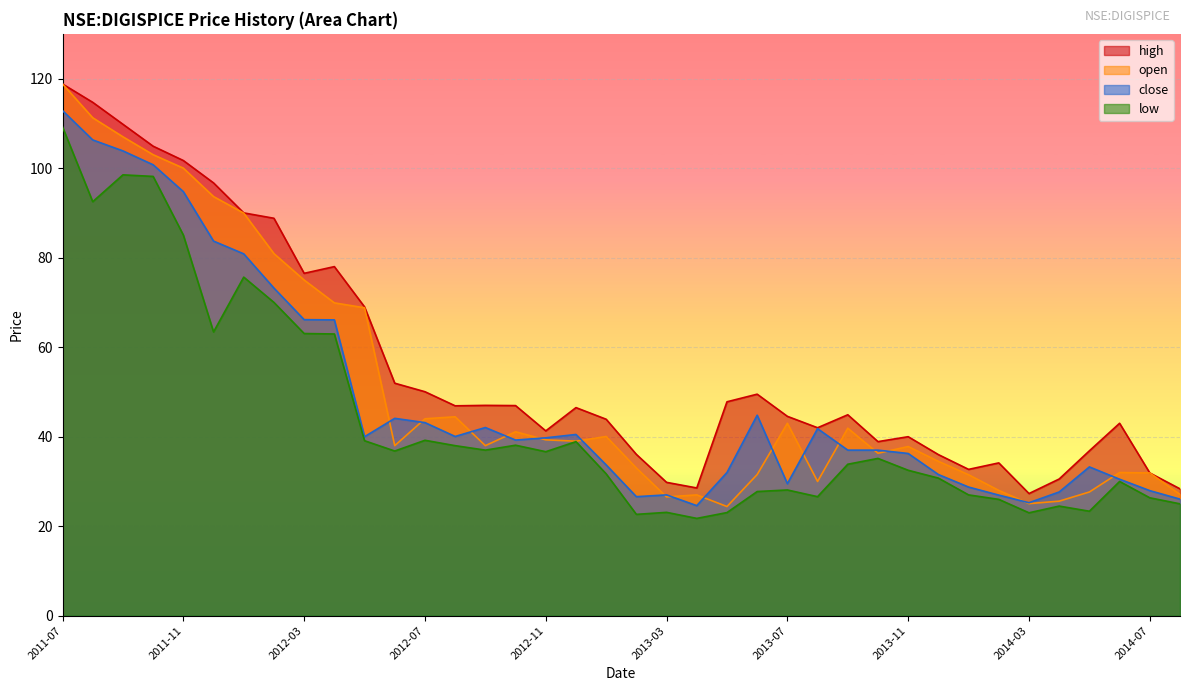

Reading left to right, what are all the values shown in this chart?

high: 118.8	114.7	109.8	104.9	101.7	96.7	90.0	88.8	76.5	78.0	69.0	52.0	50.0	46.9	47.0	47.0	41.3	46.5	43.9	36.0	29.8	28.5	47.8	49.5	44.5	42.0	44.9	38.9	40.0	36.0	32.7	34.2	27.3	30.5	36.8	43.0	31.9	28.4
open: 118.8	111.2	107.0	103.0	100.0	93.7	89.9	80.9	75.0	69.9	68.8	38.0	44.0	44.5	38.0	41.1	39.3	39.0	40.0	33.0	26.5	27.0	24.4	31.5	43.0	30.0	41.9	36.3	37.8	34.5	31.5	28.0	25.0	25.6	27.6	32.0	31.9	27.1
close: 112.8	106.3	103.8	100.8	94.8	83.7	80.8	73.2	66.2	66.1	40.0	44.1	43.2	40.0	42.0	39.2	39.8	40.5	33.7	26.6	27.0	24.6	32.0	44.8	29.5	41.8	37.0	37.0	36.2	31.5	28.8	27.0	25.2	27.6	33.2	30.5	28.0	26.0
low: 109.2	92.5	98.5	98.2	85.1	63.4	75.7	70.0	63.0	63.0	39.1	36.8	39.2	38.0	37.0	38.1	36.7	38.9	31.7	22.6	23.1	21.8	23.0	27.8	28.1	26.6	33.8	35.2	32.5	30.8	27.0	26.0	23.0	24.5	23.4	30.0	26.4	25.0